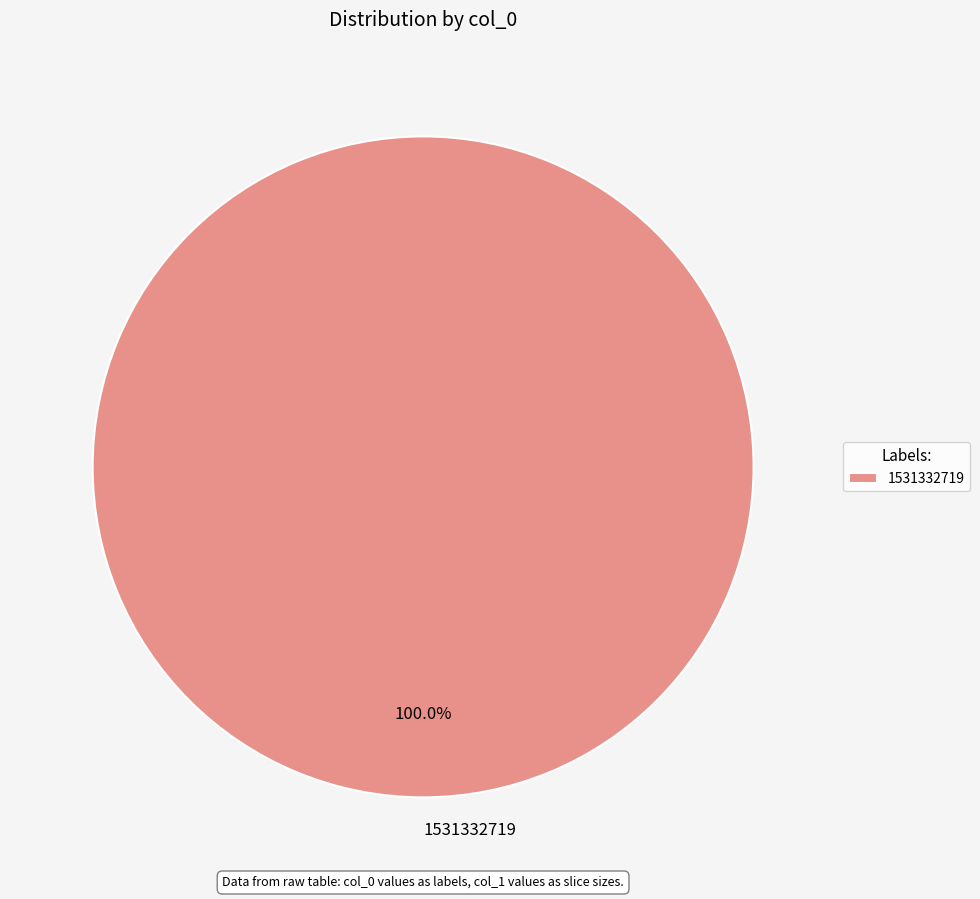

How many slices are in this pie chart?

1